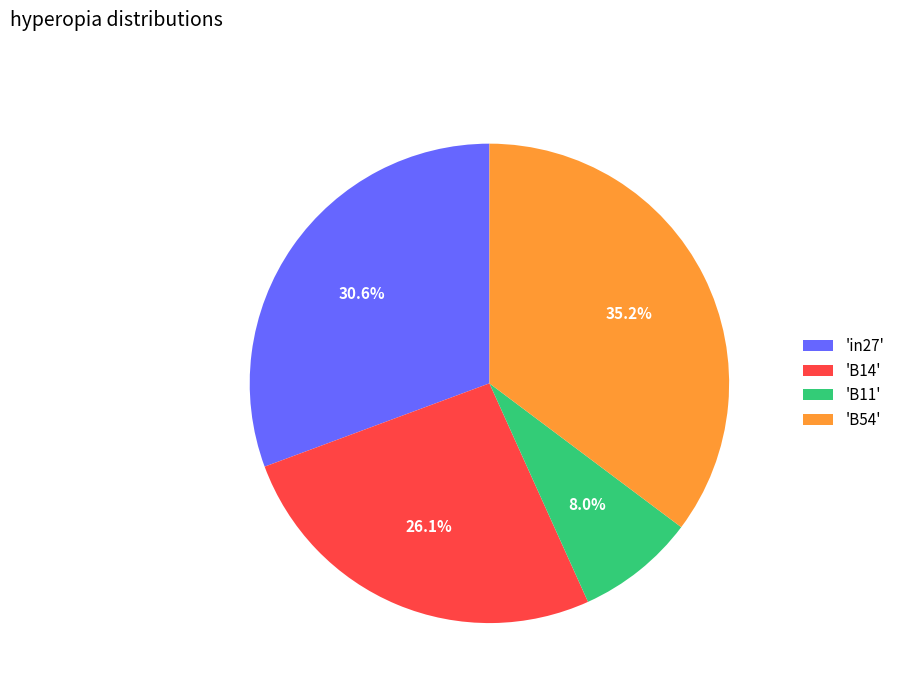

Do 'B14' and 'B54' together represent more than half of the pie?

Yes